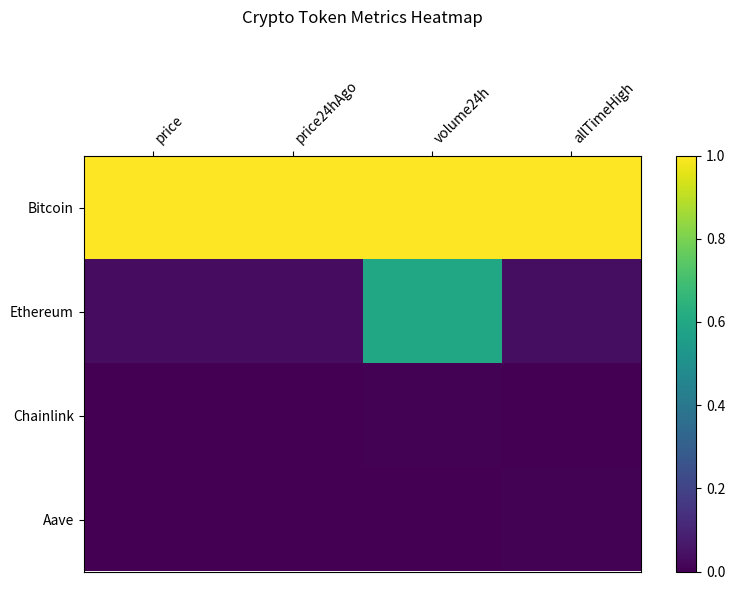

At price, list the series in order from largest to smallest.

Bitcoin, Ethereum, Aave, Chainlink